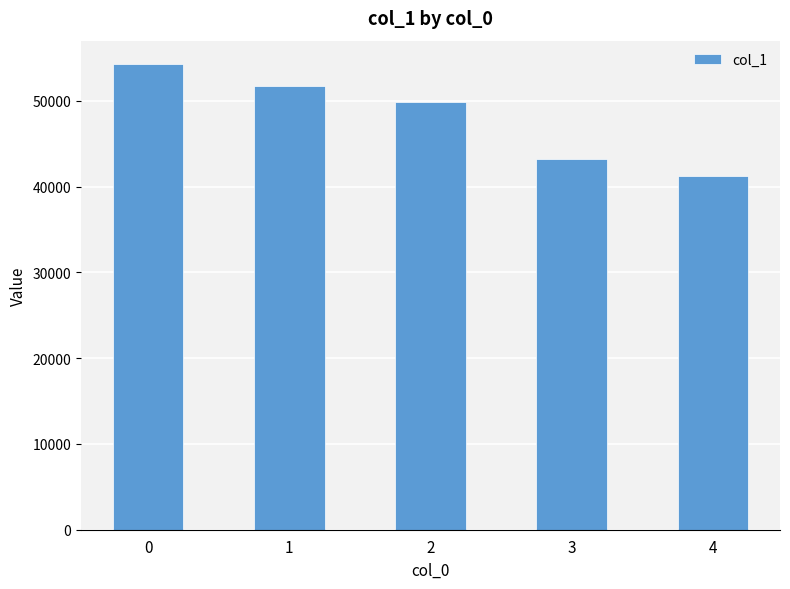

Is it true that the value at 0 is 54298?

True